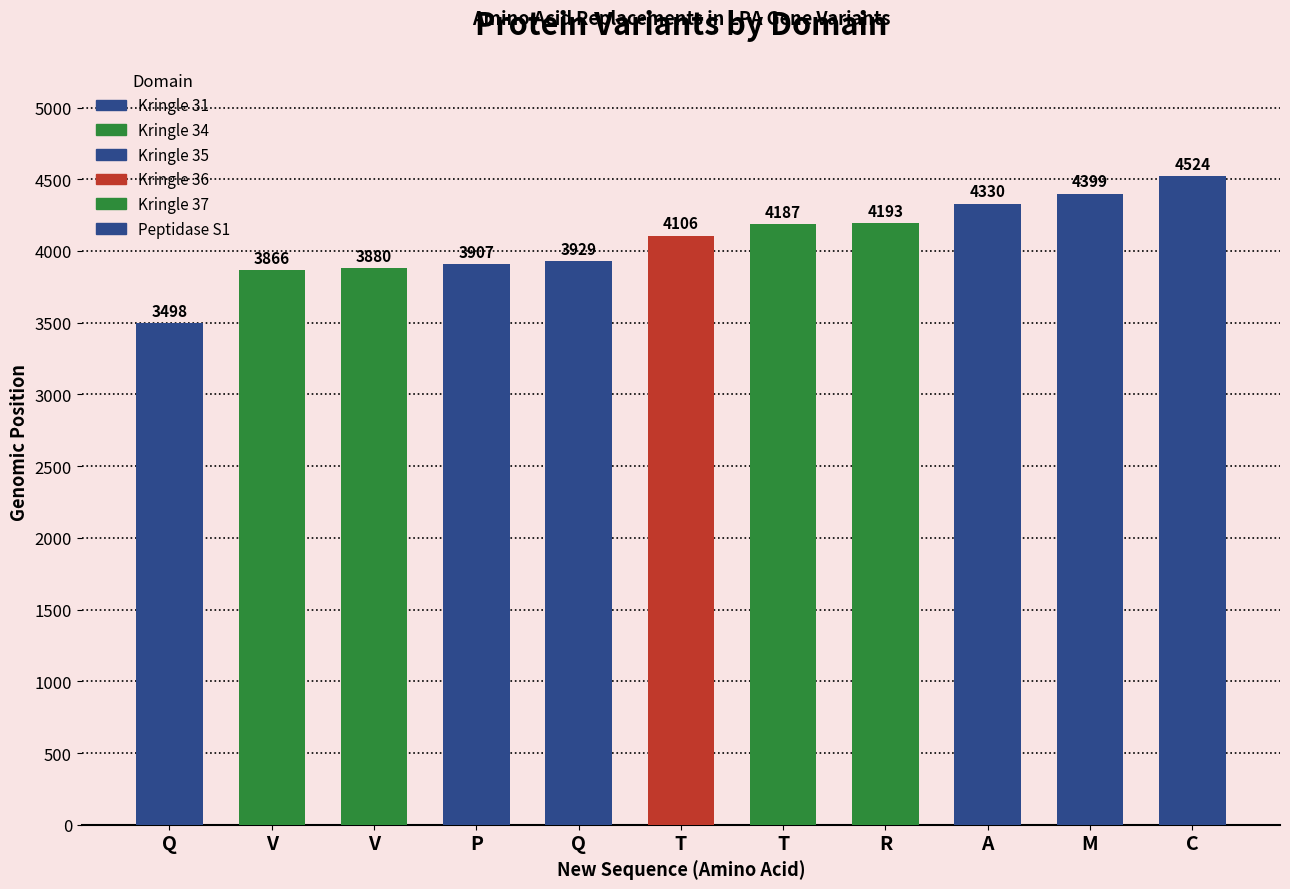

How many groups of bars are there?

11